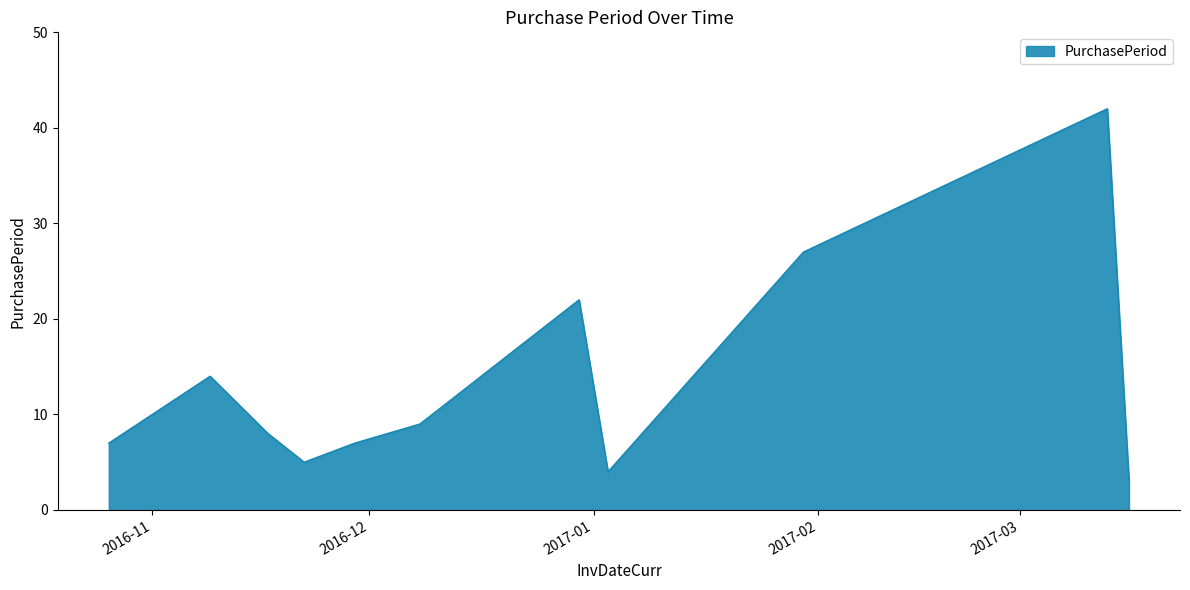

What is the maximum value shown in the chart?

42